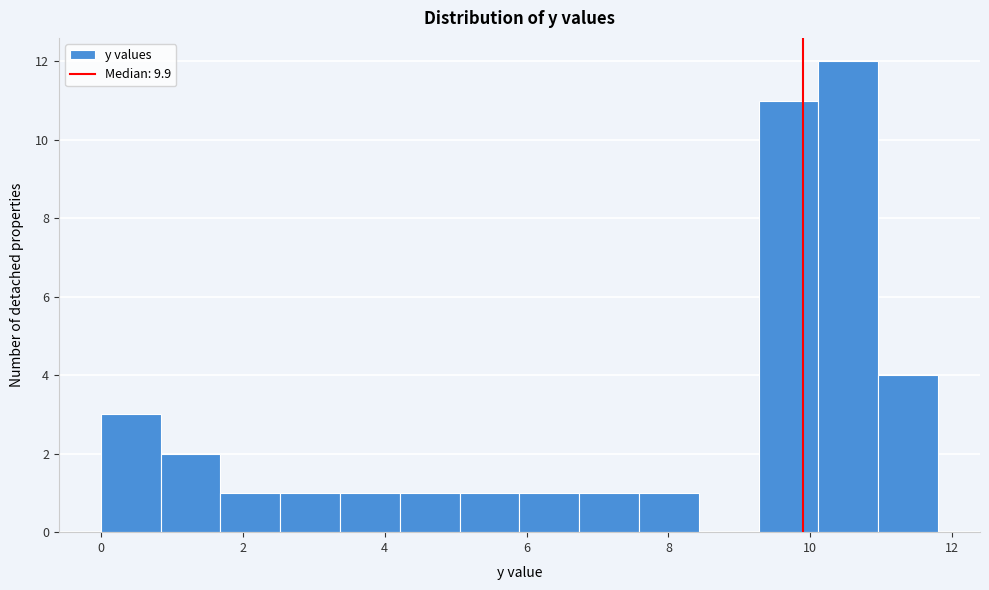

How tall is the bar that spans 7.6 to 8.4 on the x-axis? Neither the bar edges nor the heights are printed on the chart, so give them approximately, as read against the axes.

1